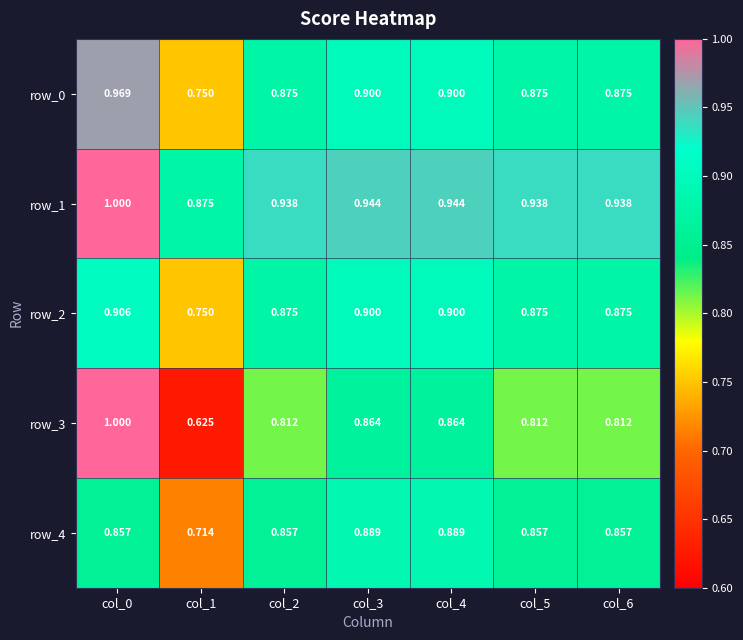

At how many categories does at least one series exceed 0?

7